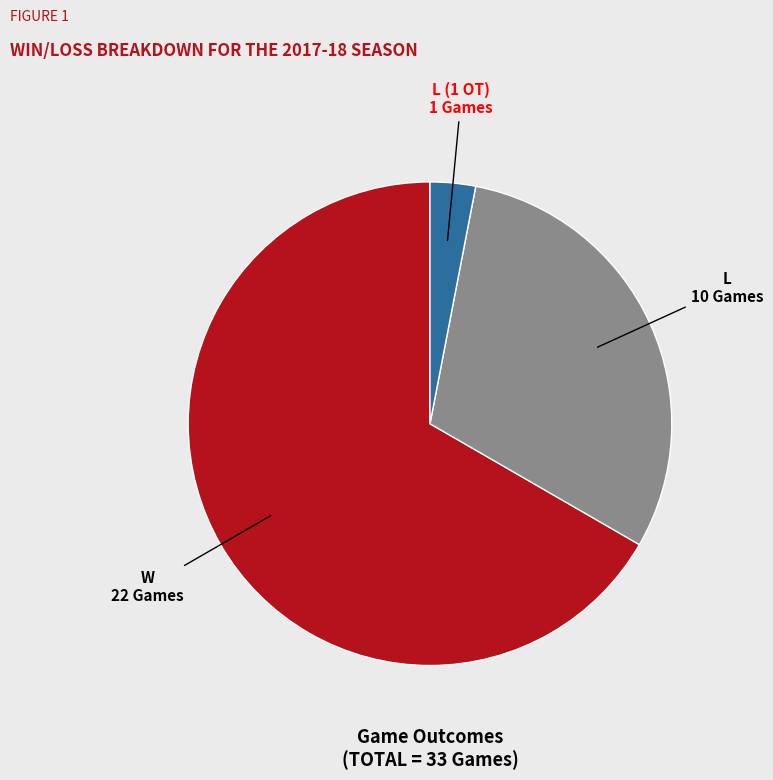

Which slice is the smallest?

L (1 OT)